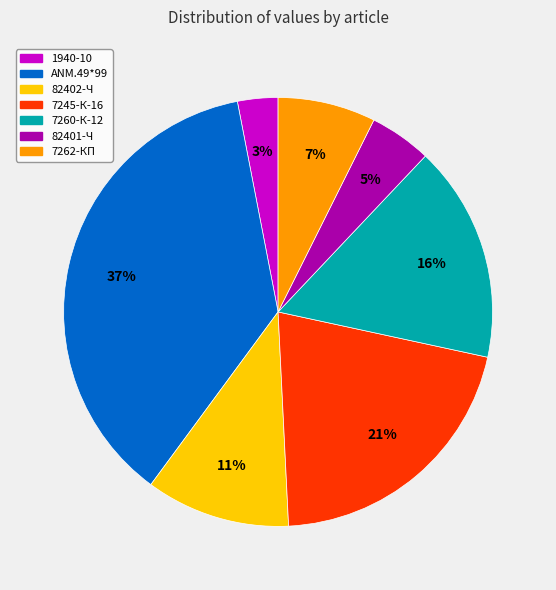

Do 7262-КП and ANM.49*99 together represent more than half of the pie?

No